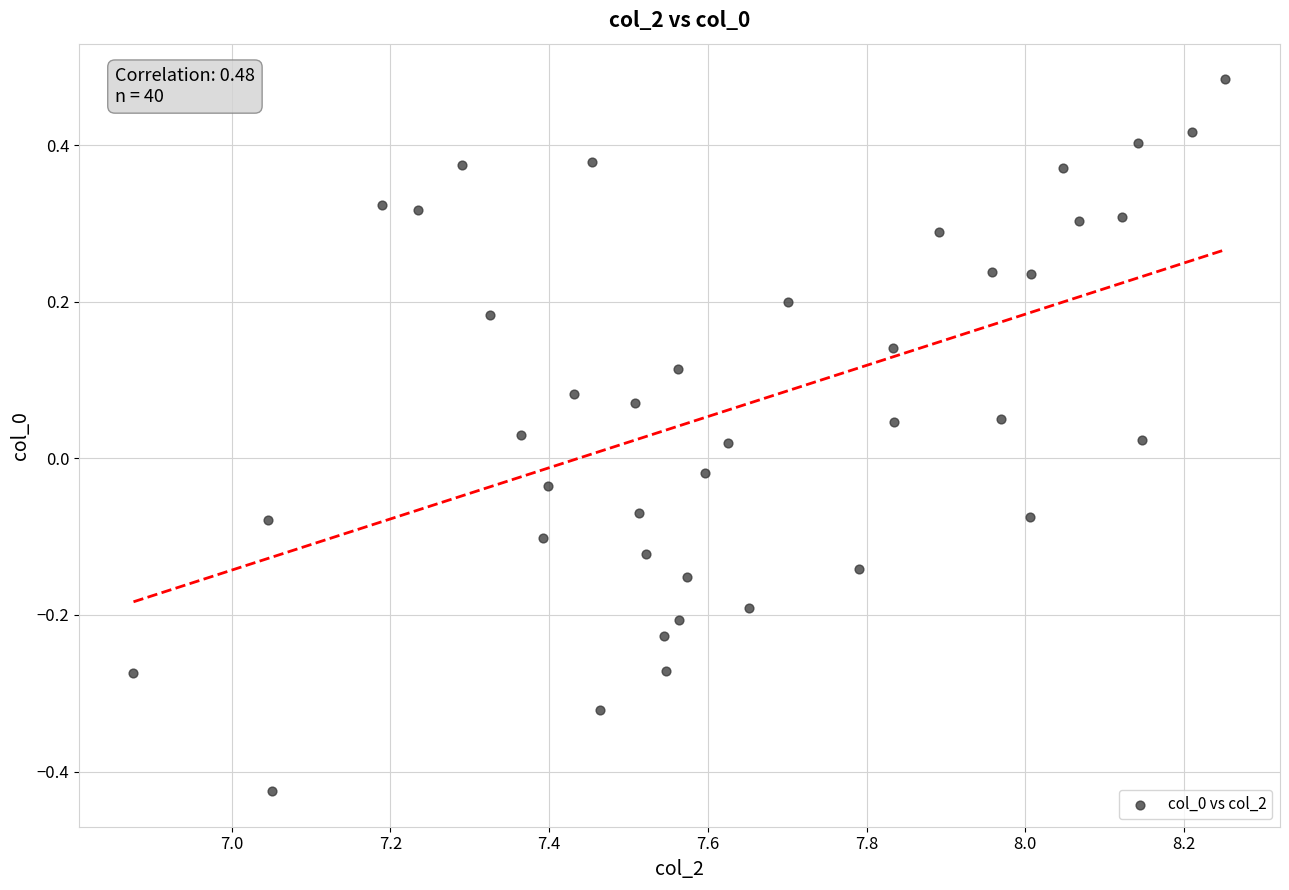

What is the range of X values (max minus min)?

1.4